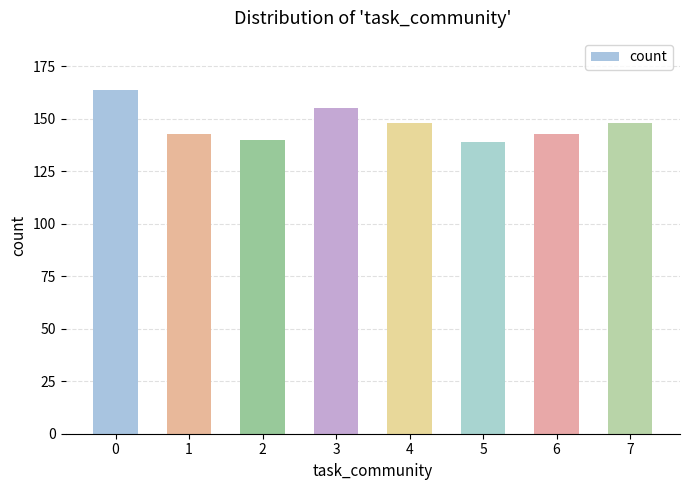

What is the difference between the values at 5 and 4?

9